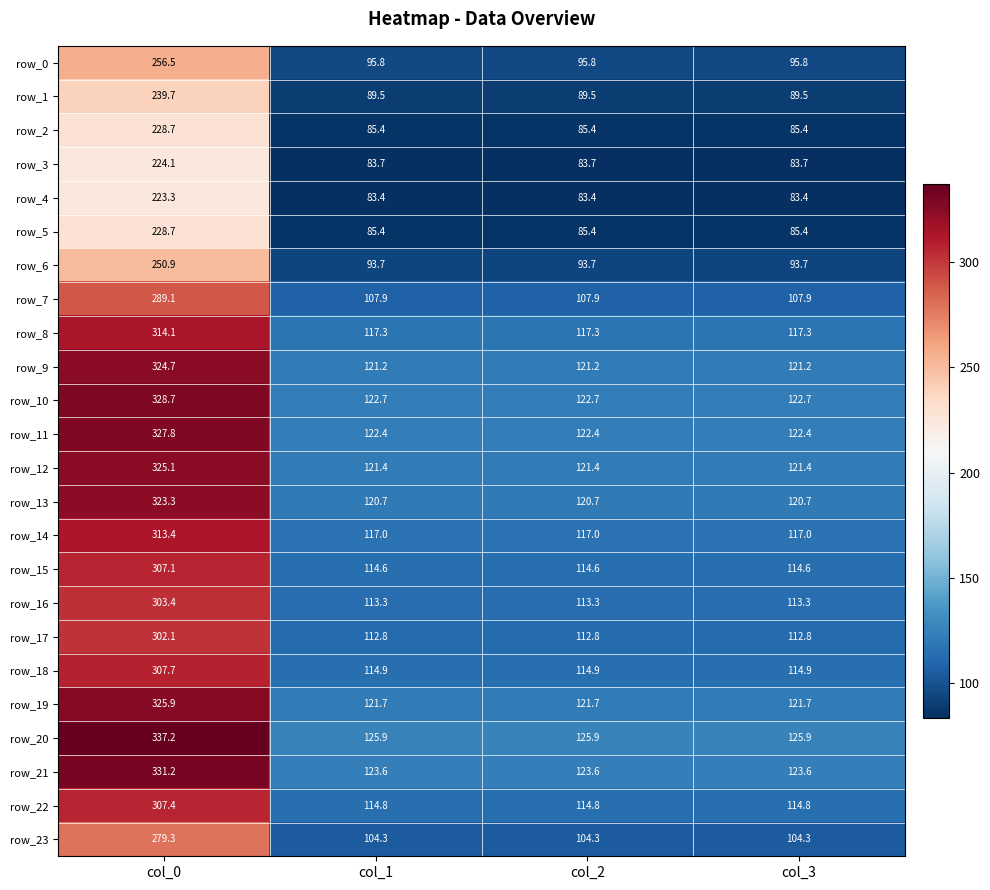

How many categories are shown in the chart?

4